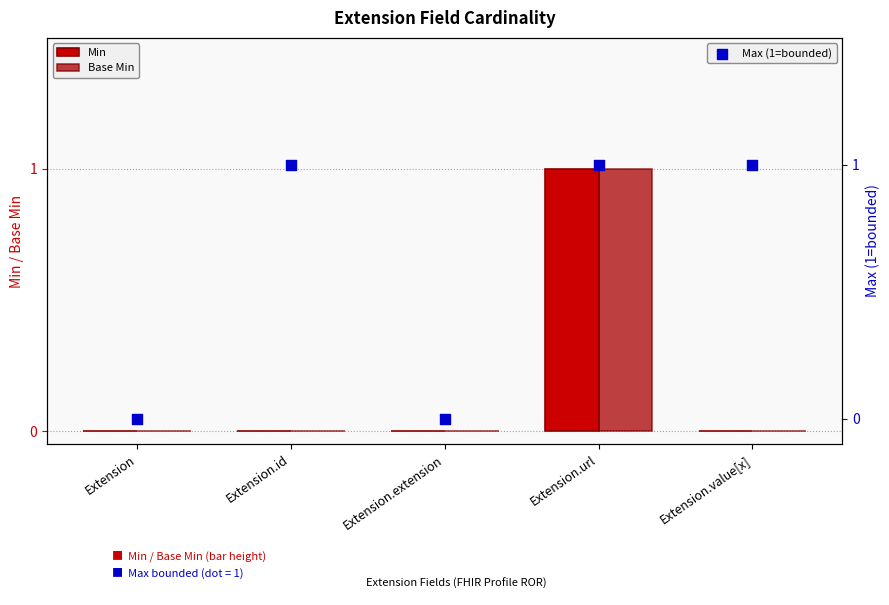

What are all the series names shown in the legend?

Min, Base Min, Max (1=bounded)